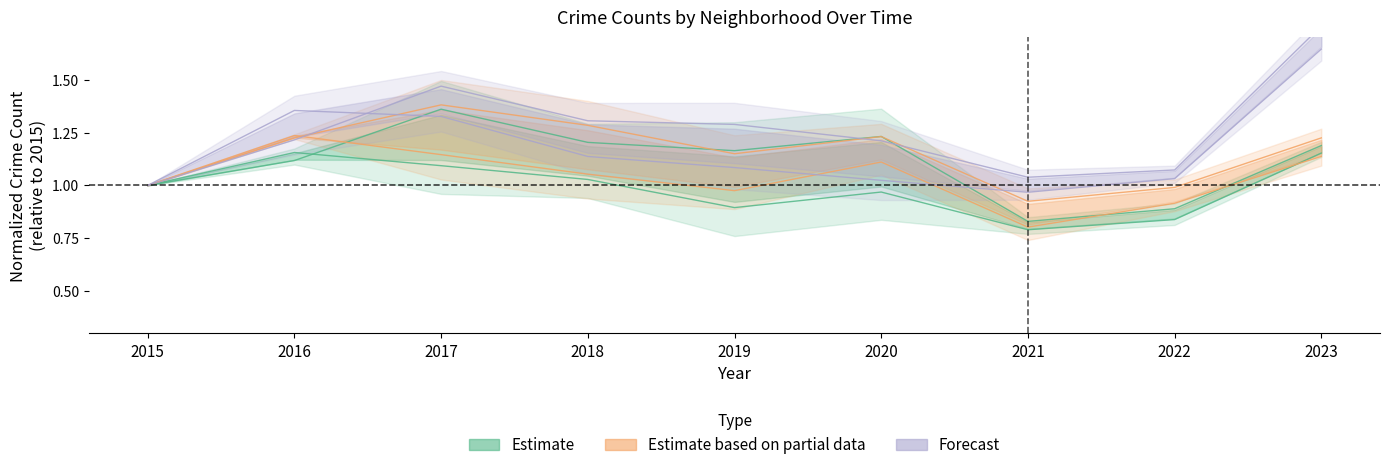

List the series in order of their peak value, highest first.

Forecast, Estimate based on partial data, Estimate